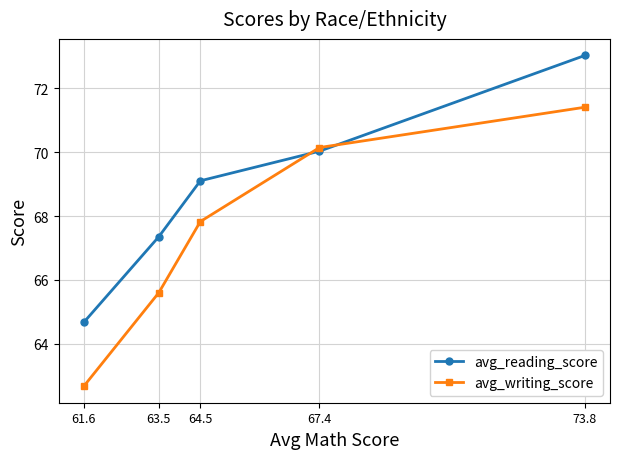

What is the value of the avg_reading_score point at the 5th from the left?

73.0